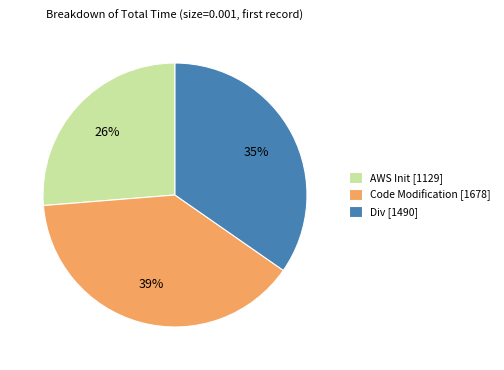

The Code Modification [1678] slice represents 39% of the pie. True or false?

True